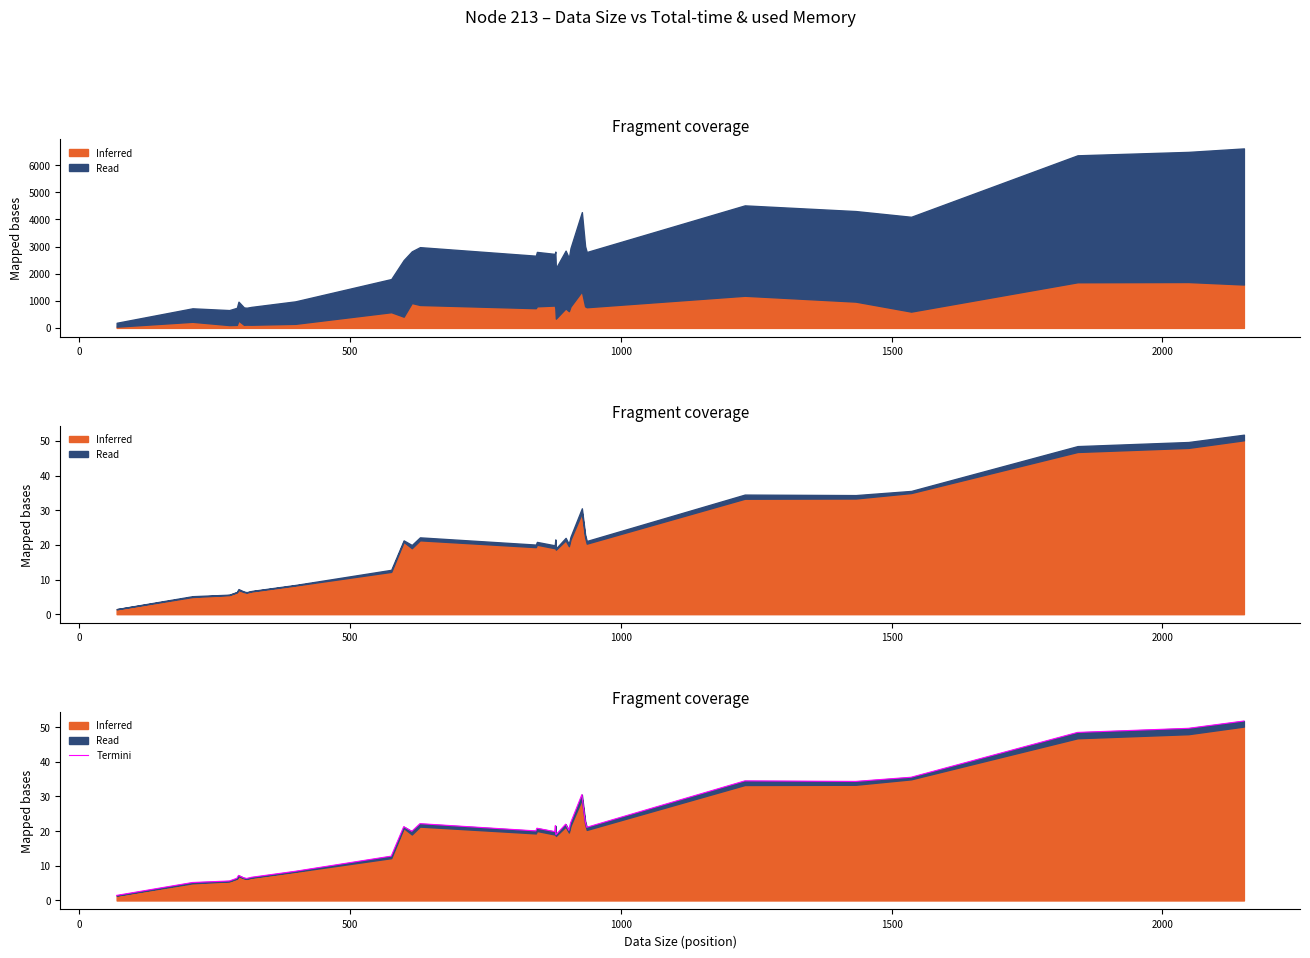

The chart shows a value of 21.2 at 9. True or false?

False